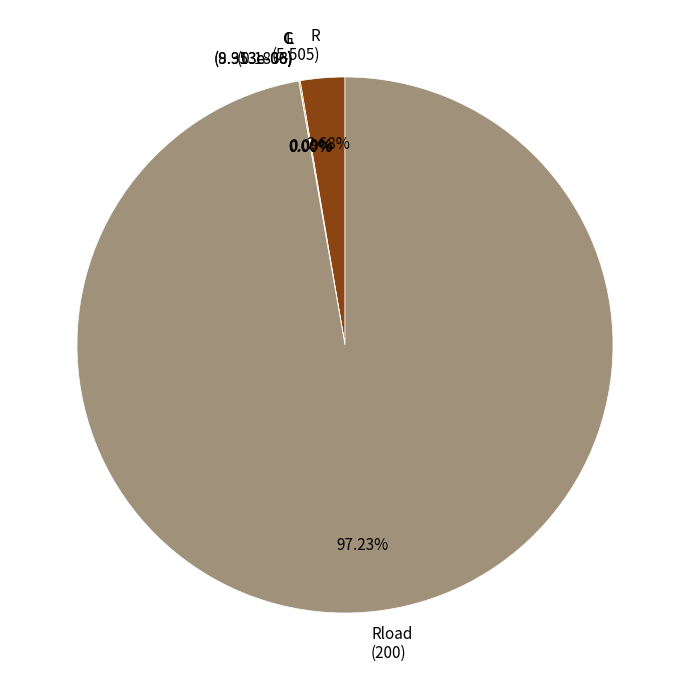

What is the largest slice in the pie chart?

Rload